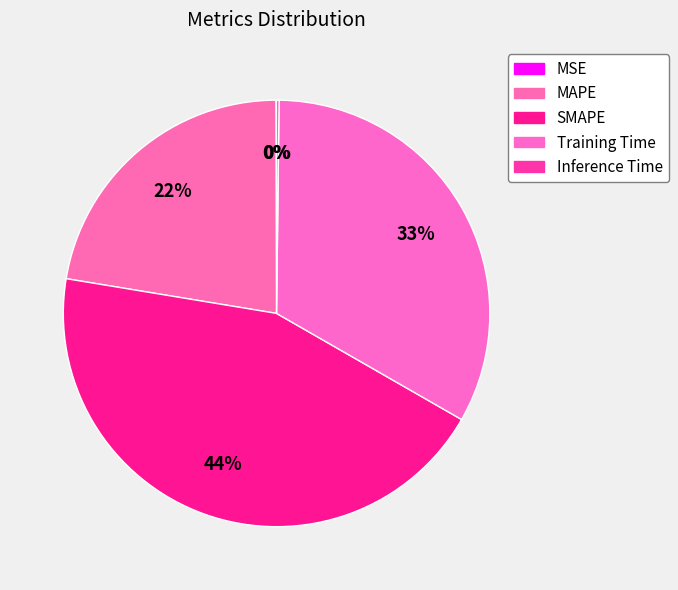

Is there a majority slice in this chart?

No